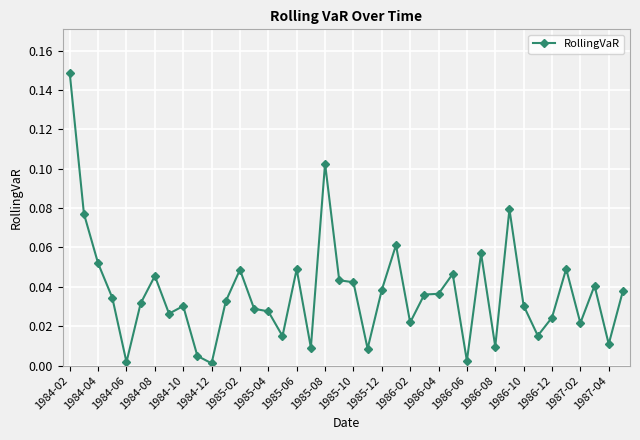

True or false: there are more than 0 points higher than both neighbors.

True